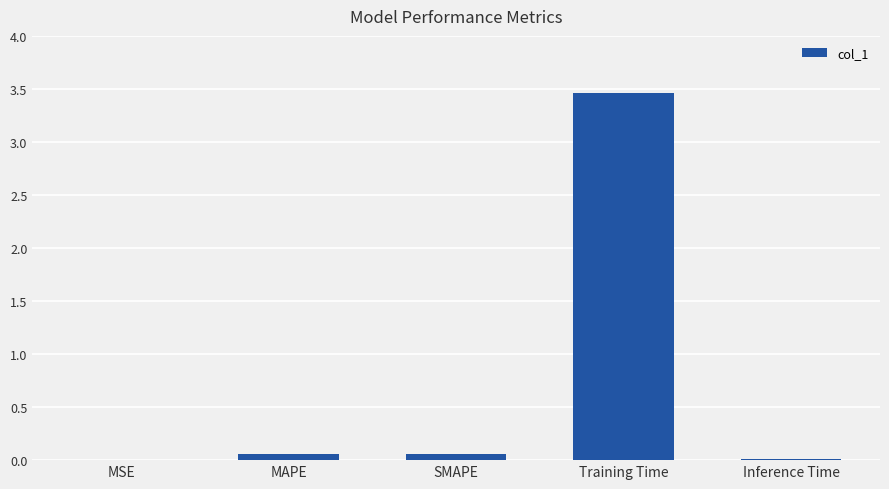

At which category does the chart reach its peak across all series?

Training Time